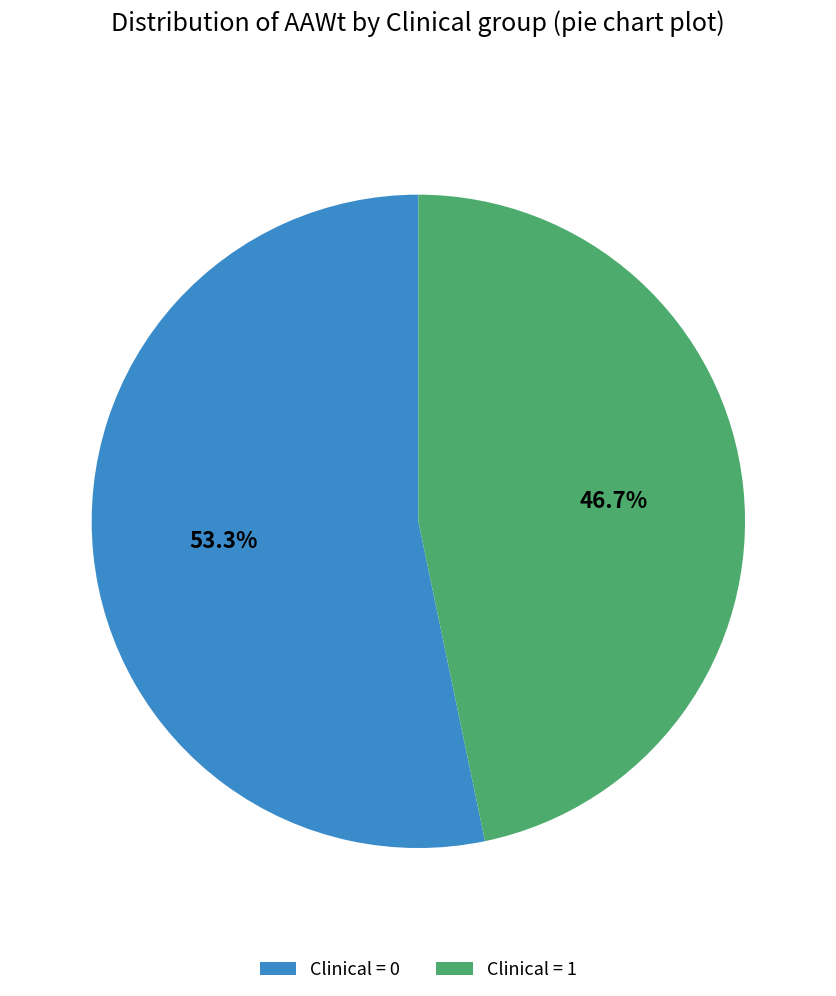

How many segments does this pie chart have?

2